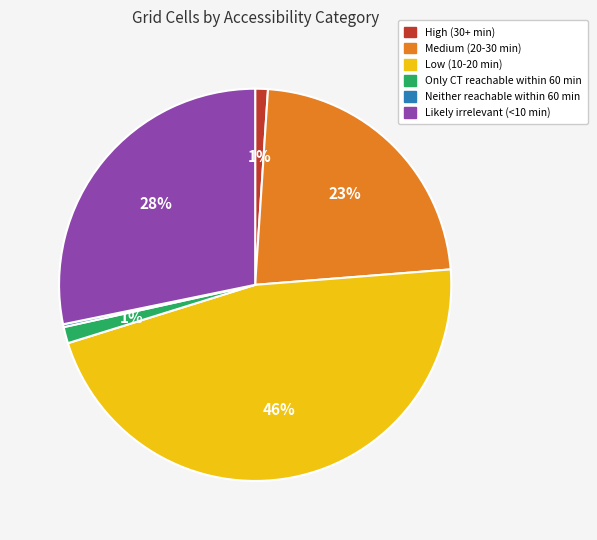

Is the sum of Medium (20-30 min) and Low (10-20 min) greater than half?

Yes